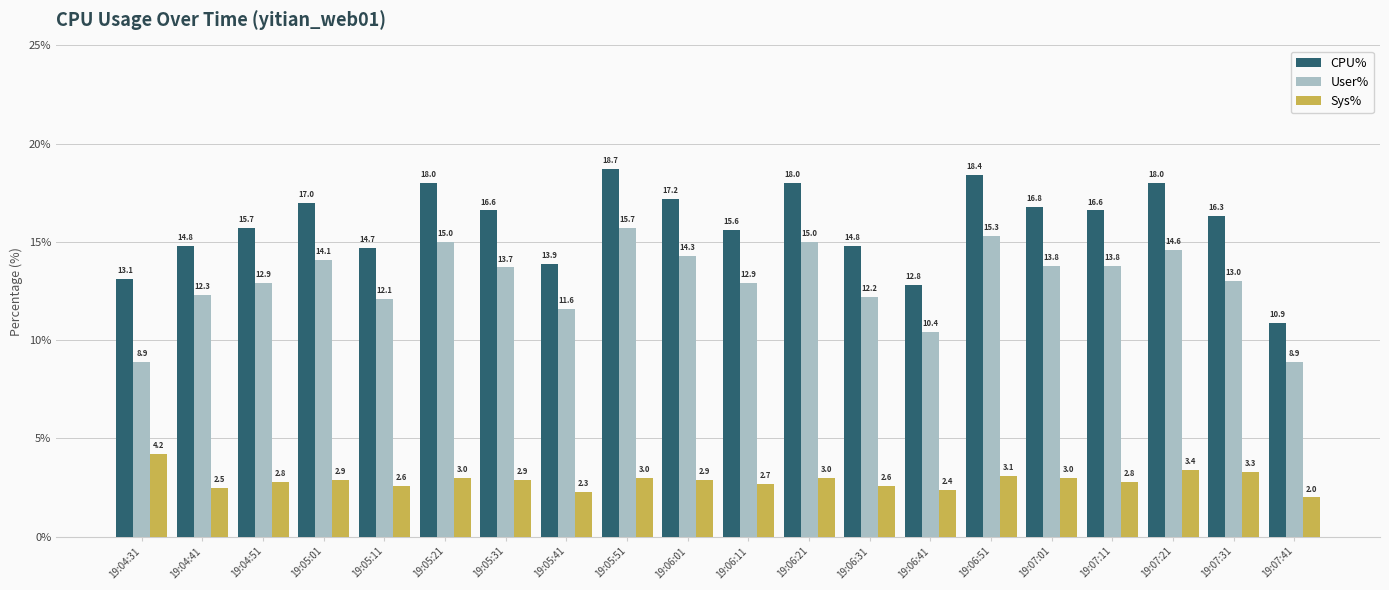

What is the total value across all series at 19:06:01?

34.4